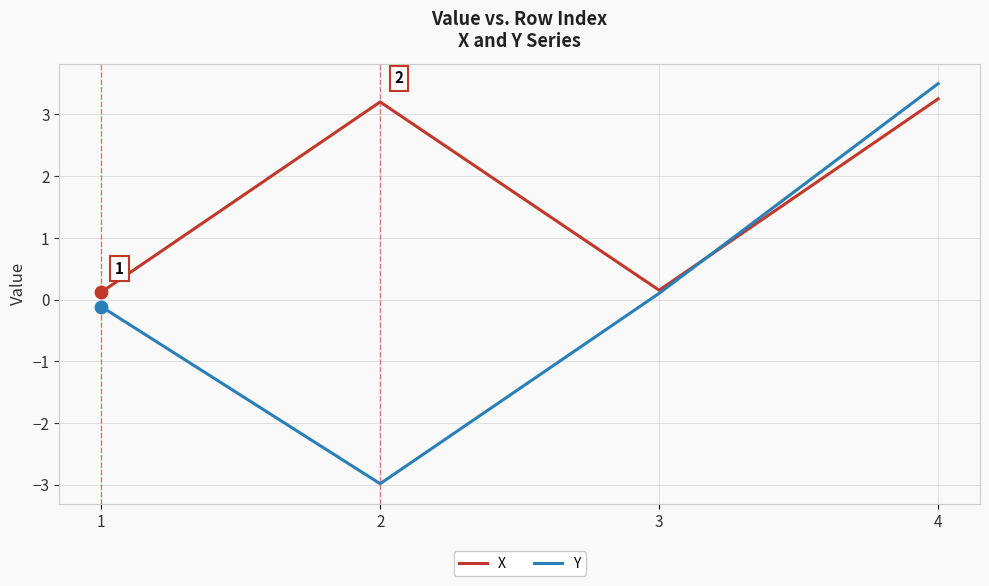

Between 2 and 4, which series saw the biggest shift?

Y